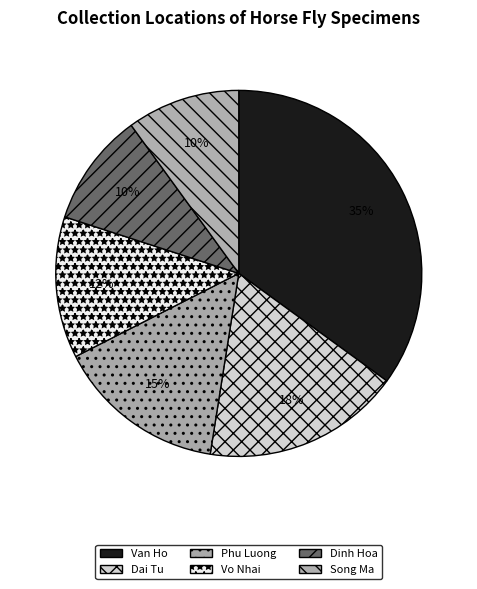

Does Dai Tu represent more than half of the total?

No